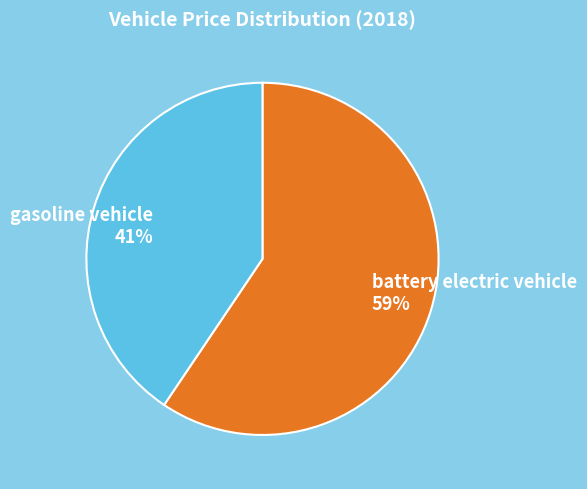

Which category accounts for the majority?

battery electric vehicle